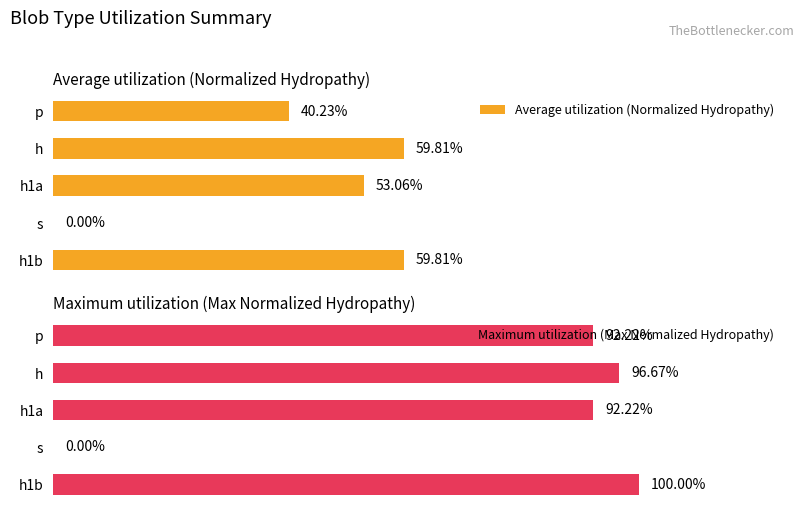

What are all the series names shown in the legend?

Average utilization (Normalized Hydropathy), Maximum utilization (Max Normalized Hydropathy)